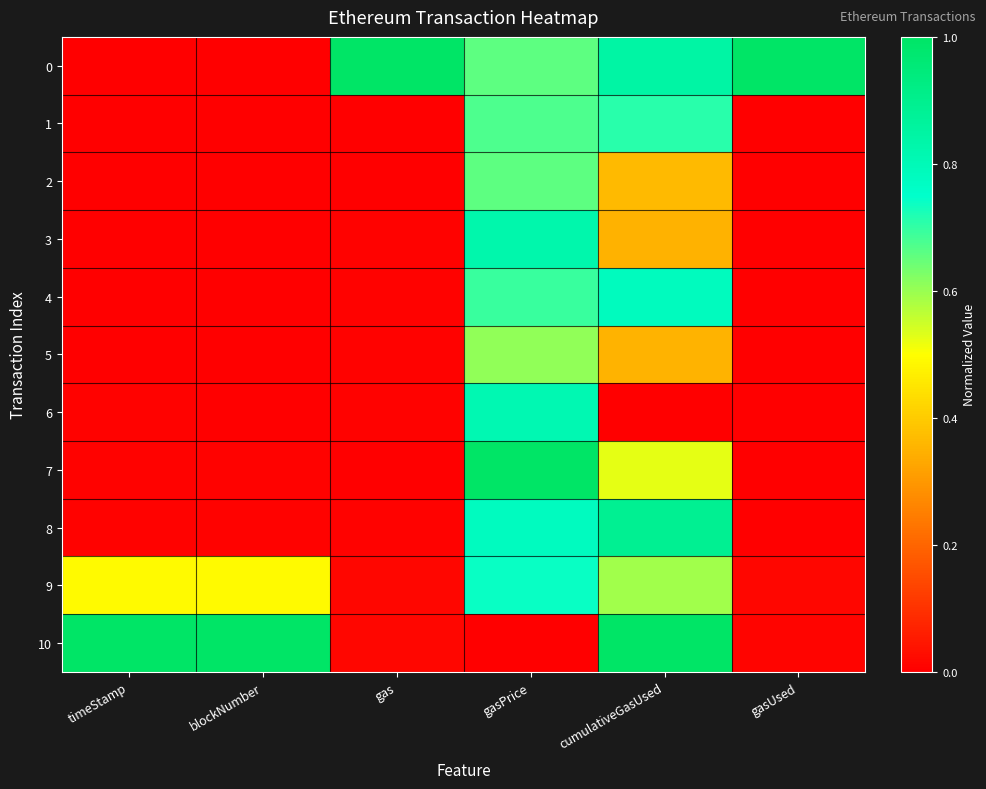

Reading right to left, extract all data points from this chart.

0: gasUsed=1.0	cumulativeGasUsed=0.8	gasPrice=0.7	gas=1.0	blockNumber=0.0	timeStamp=0.0
1: gasUsed=0.0	cumulativeGasUsed=0.7	gasPrice=0.7	gas=0.0	blockNumber=0.0	timeStamp=0.0
2: gasUsed=0.0	cumulativeGasUsed=0.4	gasPrice=0.7	gas=0.0	blockNumber=0.0	timeStamp=0.0
3: gasUsed=0.0	cumulativeGasUsed=0.3	gasPrice=0.8	gas=0.0	blockNumber=0.0	timeStamp=0.0
4: gasUsed=0.0	cumulativeGasUsed=0.8	gasPrice=0.7	gas=0.0	blockNumber=0.0	timeStamp=0.0
5: gasUsed=0.0	cumulativeGasUsed=0.4	gasPrice=0.6	gas=0.0	blockNumber=0.0	timeStamp=0.0
6: gasUsed=0.0	cumulativeGasUsed=0.0	gasPrice=0.8	gas=0.0	blockNumber=0.0	timeStamp=0.0
7: gasUsed=0.0	cumulativeGasUsed=0.5	gasPrice=1.0	gas=0.0	blockNumber=0.0	timeStamp=0.0
8: gasUsed=0.0	cumulativeGasUsed=0.9	gasPrice=0.8	gas=0.0	blockNumber=0.0	timeStamp=0.0
9: gasUsed=0.0	cumulativeGasUsed=0.6	gasPrice=0.7	gas=0.0	blockNumber=0.5	timeStamp=0.5
10: gasUsed=0.0	cumulativeGasUsed=1.0	gasPrice=0.0	gas=0.0	blockNumber=1.0	timeStamp=1.0